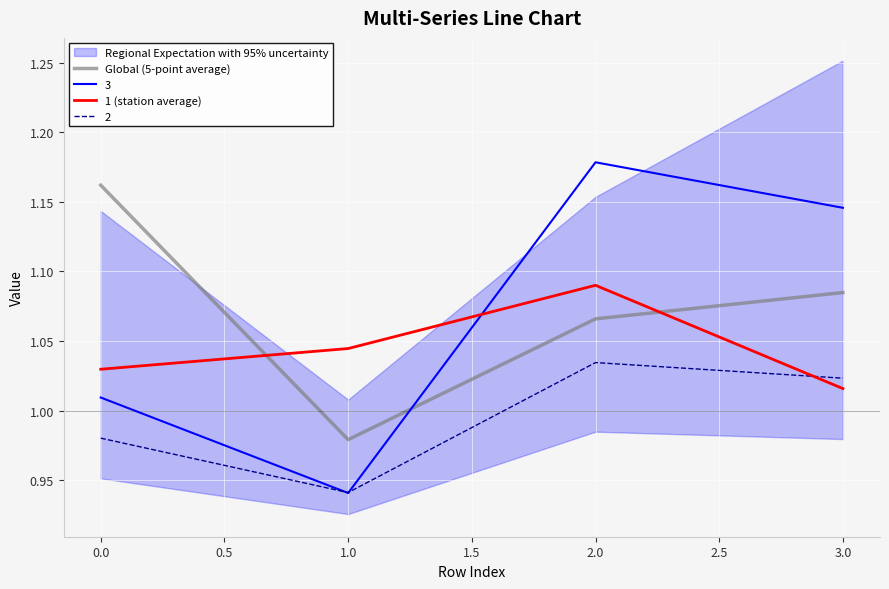

How many times do 1 (station average) and Global (5-point average) cross each other?

2